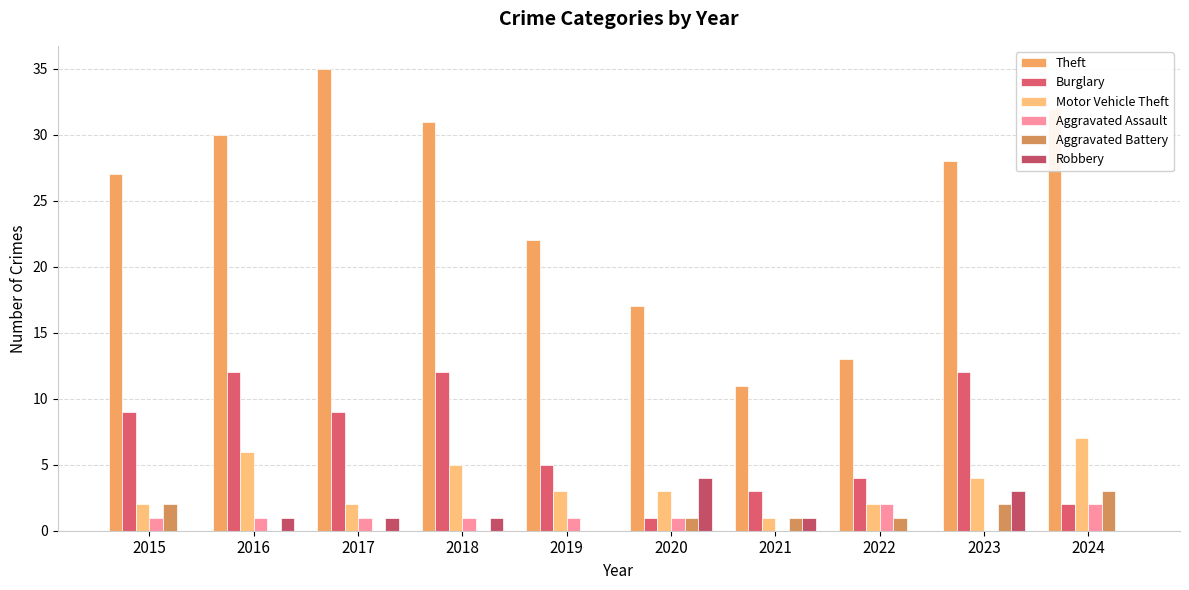

Reading right to left, transcribe all the data shown in this chart.

Theft: 2024=32	2023=28	2022=13	2021=11	2020=17	2019=22	2018=31	2017=35	2016=30	2015=27
Burglary: 2024=2	2023=12	2022=4	2021=3	2020=1	2019=5	2018=12	2017=9	2016=12	2015=9
Motor Vehicle Theft: 2024=7	2023=4	2022=2	2021=1	2020=3	2019=3	2018=5	2017=2	2016=6	2015=2
Aggravated Assault: 2024=2	2023=0	2022=2	2021=0	2020=1	2019=1	2018=1	2017=1	2016=1	2015=1
Aggravated Battery: 2024=3	2023=2	2022=1	2021=1	2020=1	2019=0	2018=0	2017=0	2016=0	2015=2
Robbery: 2024=0	2023=3	2022=0	2021=1	2020=4	2019=0	2018=1	2017=1	2016=1	2015=0